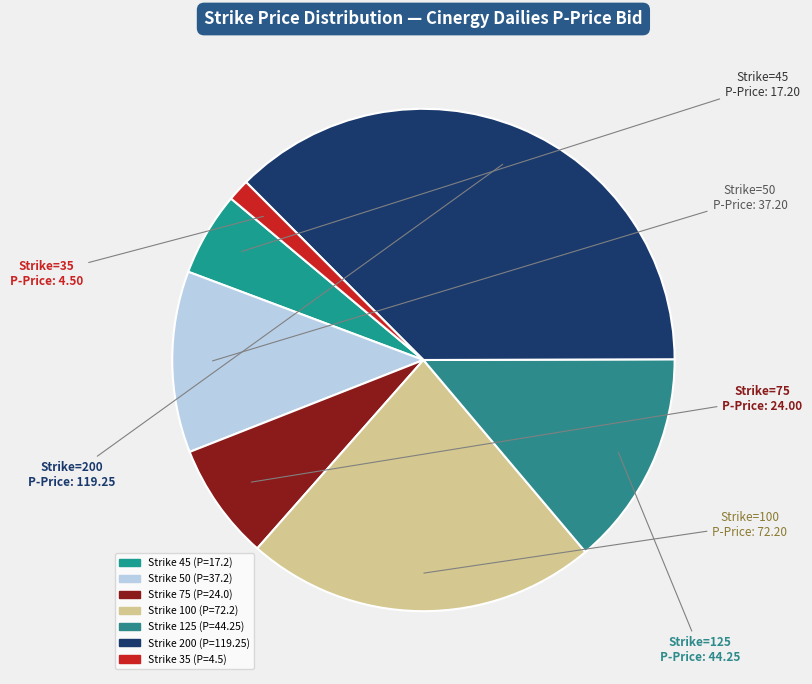

Is there any slice that represents more than half of the pie?

No